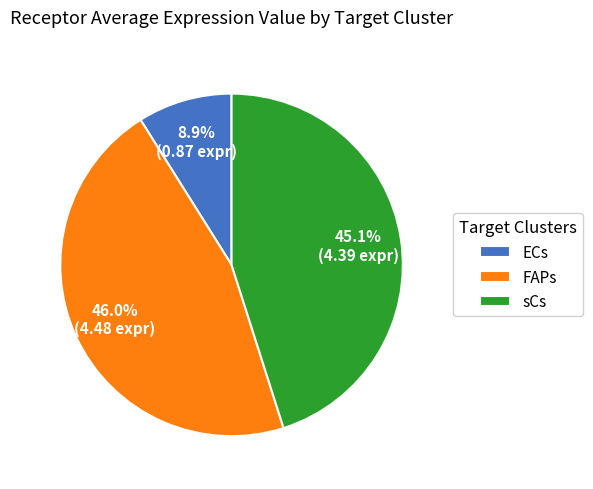

Does any single category account for the majority?

No